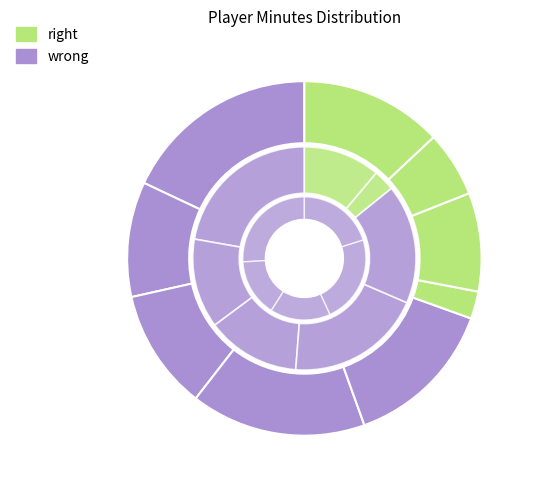

Does any single category account for the majority?

No